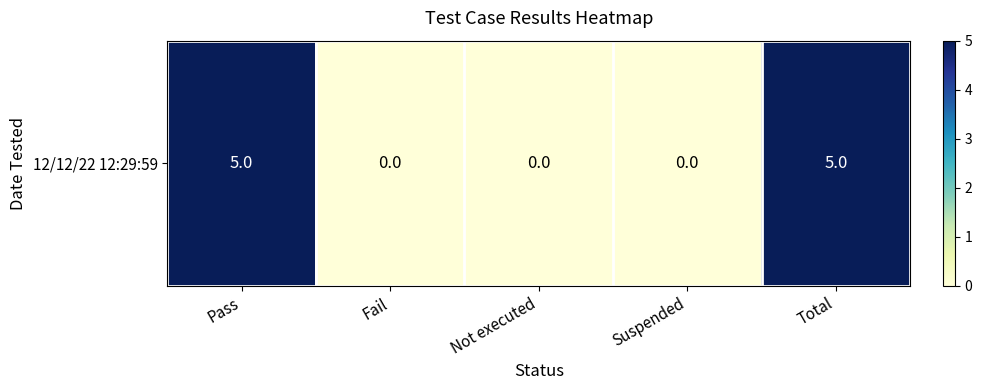

Which category has the lowest value across all series?

Fail